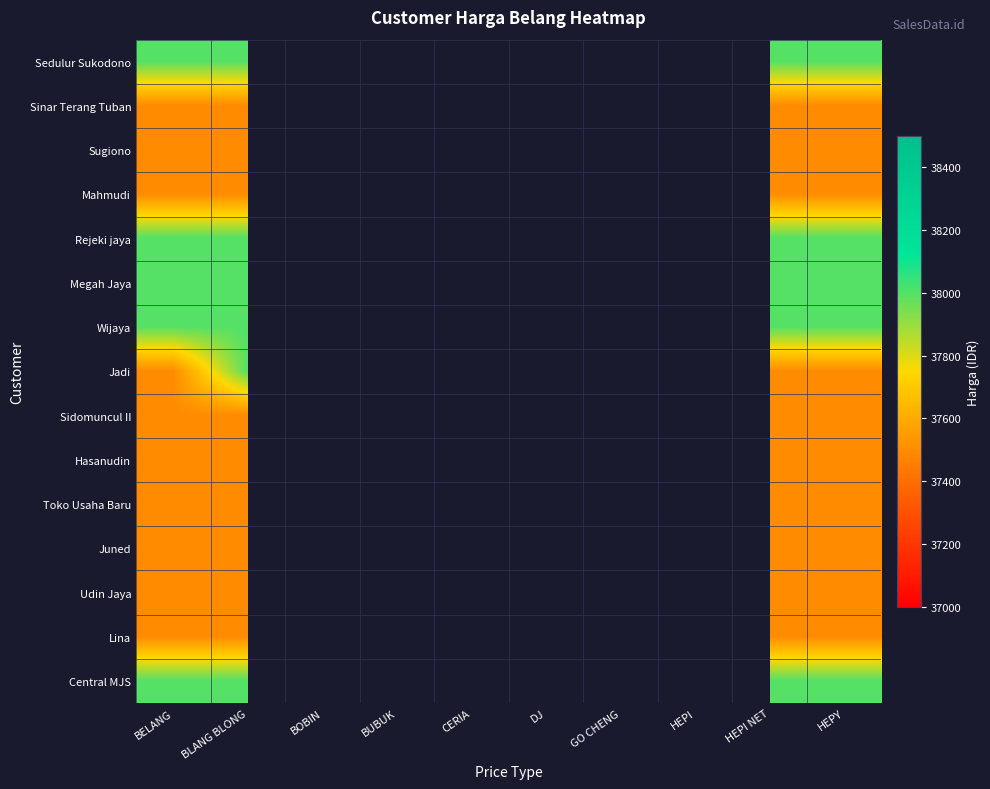

The value of Juned at HEPI NET is 21840.7. True or false?

False